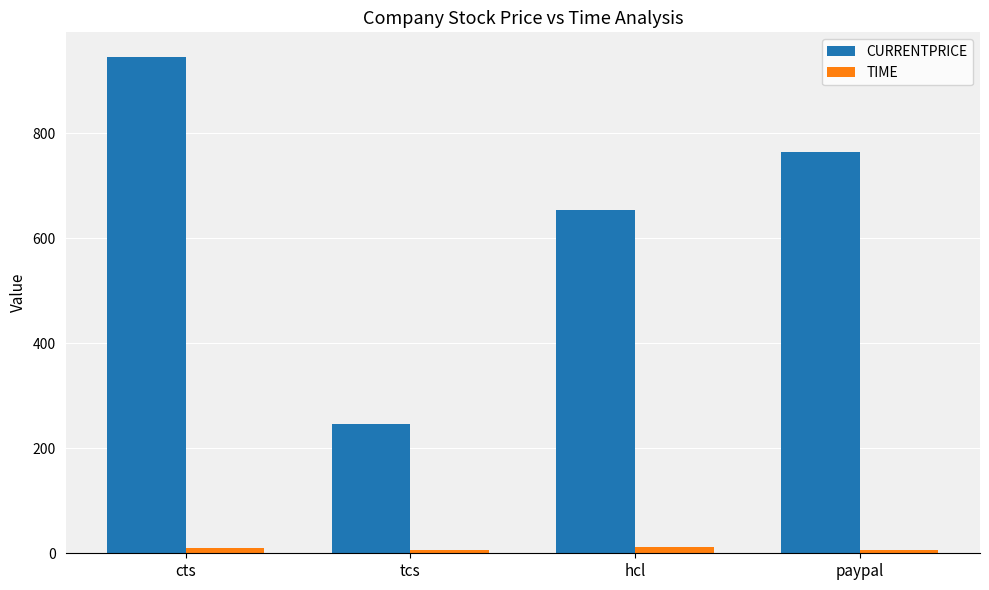

Are the bars grouped side by side (vs. stacked)?

Yes